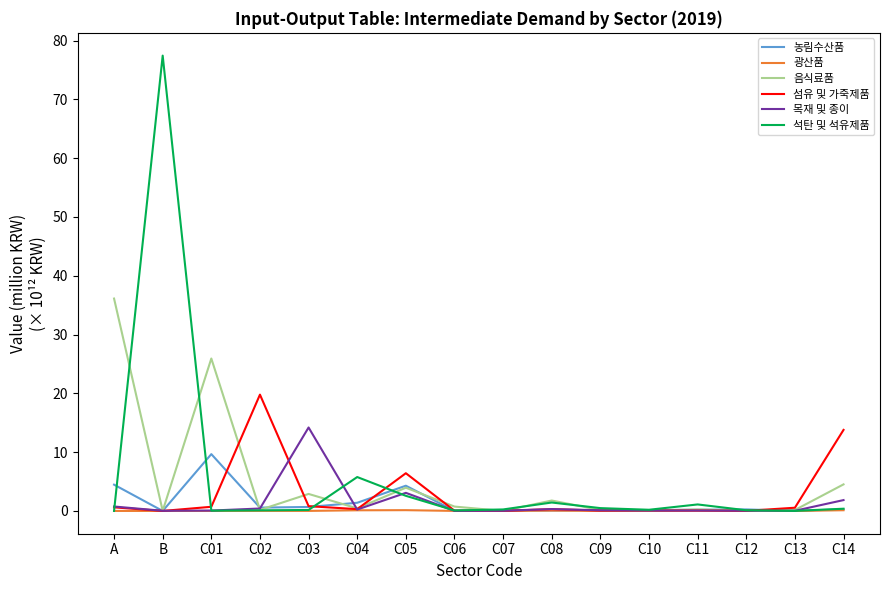

Which category has the highest value in the 섬유 및 가죽제품 series?

C02